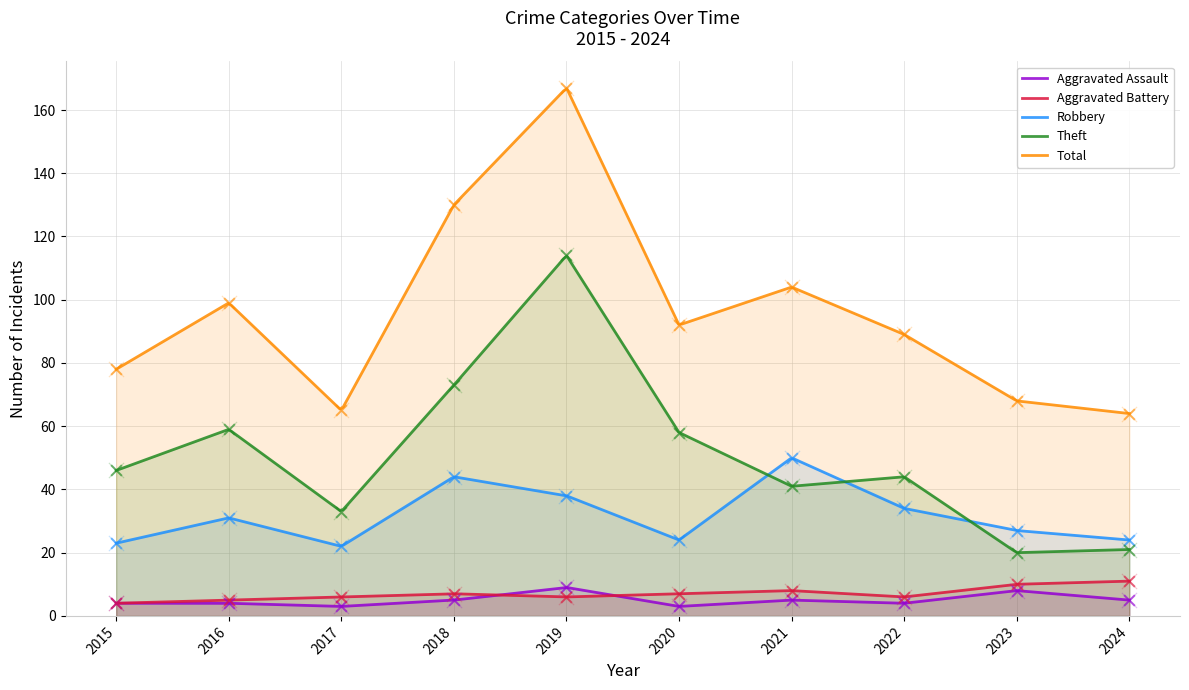

Which series contains the highest Y value?

Total